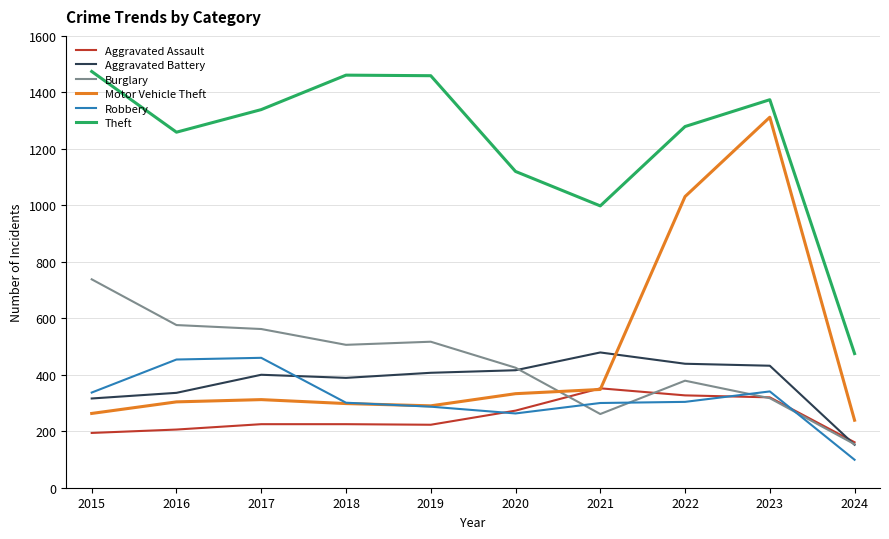

Does the chart display data point markers on the line(s)?

No